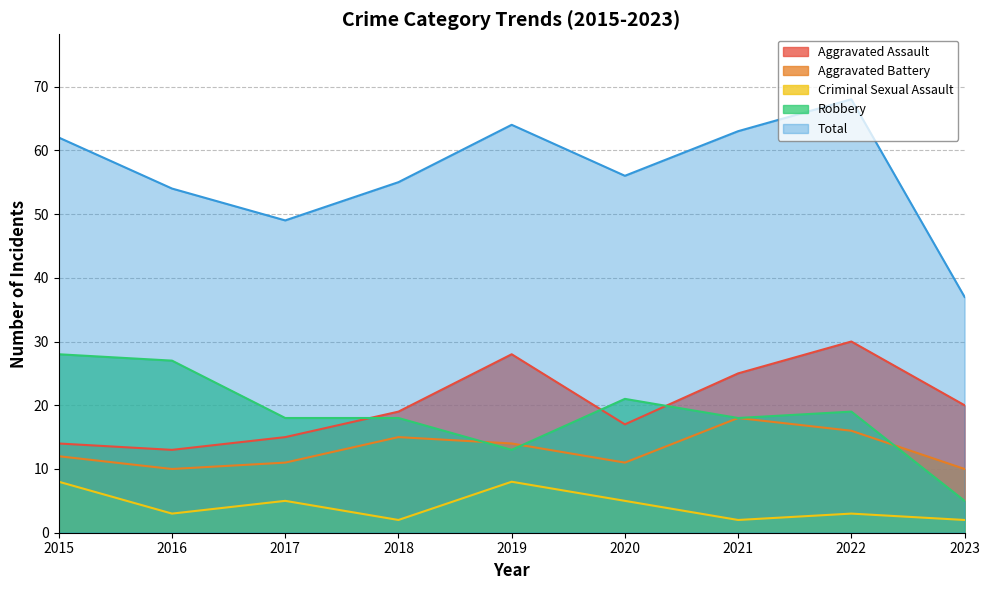

List the labels in order of Aggravated Battery value, largest first.

2021, 2022, 2018, 2019, 2015, 2017, 2020, 2016, 2023